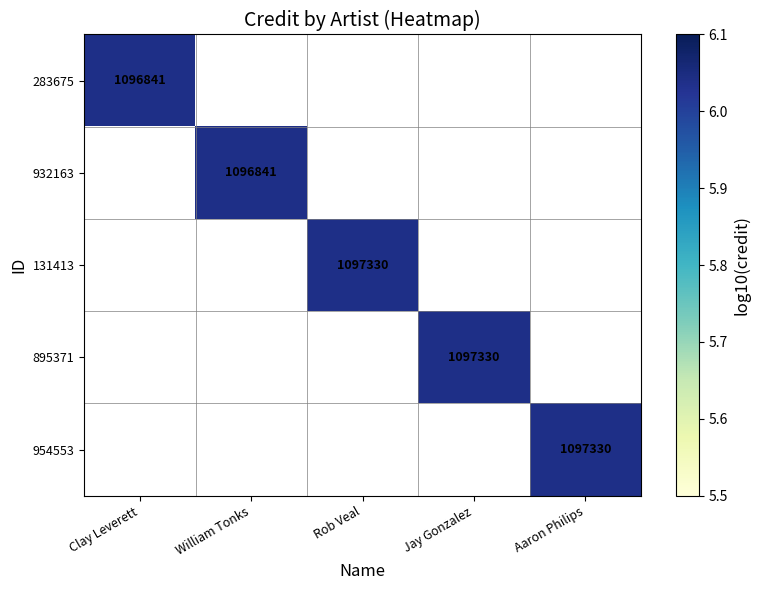

Which series has the largest range (max minus min)?

283675